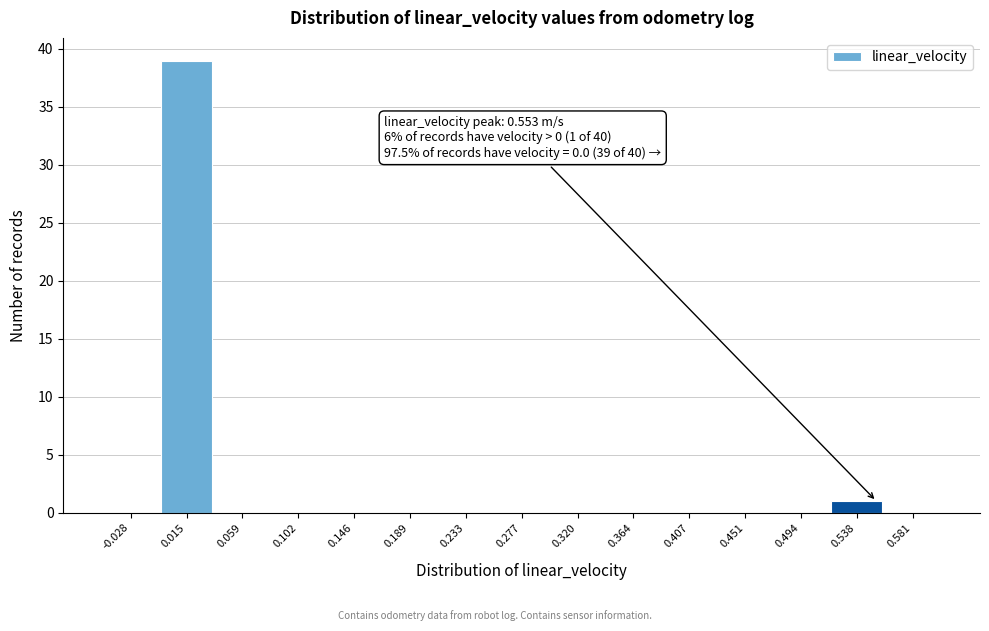

Over which range of the x-axis is the bar tallest?

-0.005 to 0.035